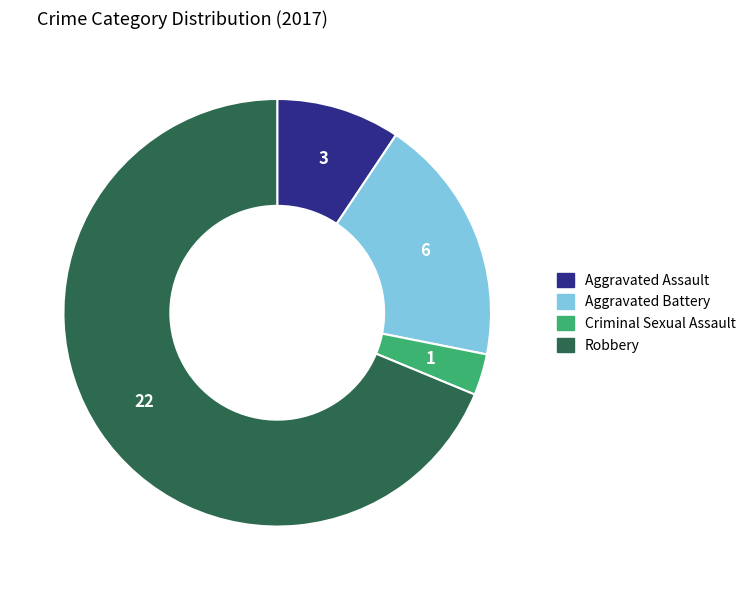

What is the ratio of the value at Robbery to the value at Criminal Sexual Assault?

22.0